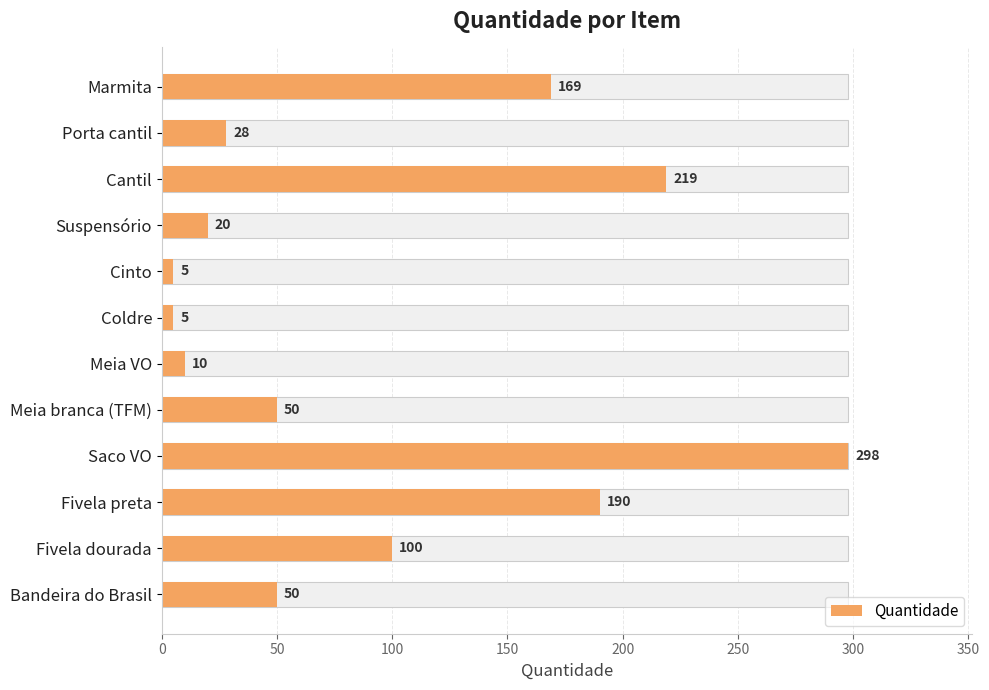

Reading left to right, what are all the values shown in this chart?

169	28	219	20	5	5	10	50	298	190	100	50